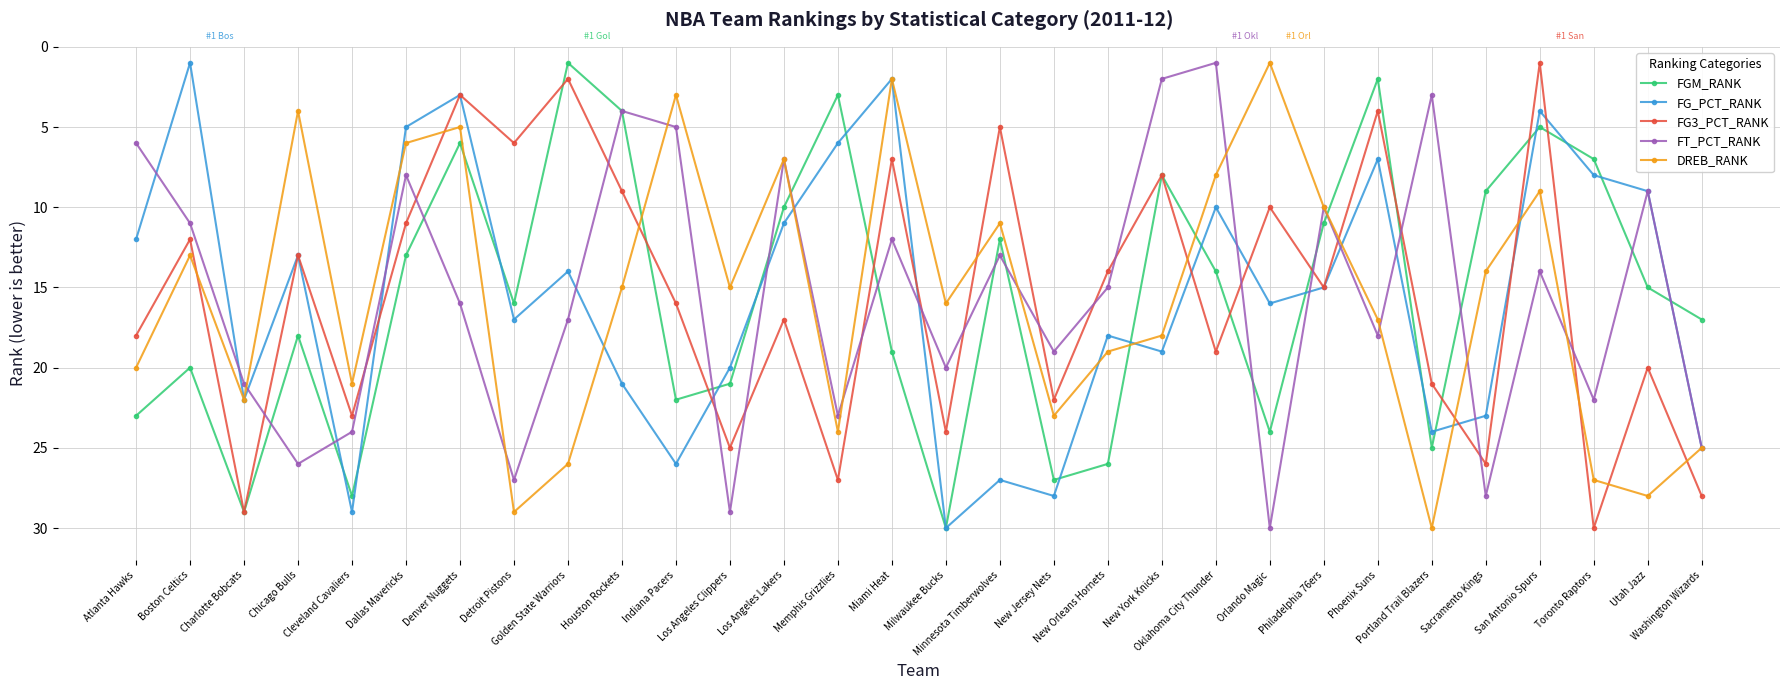

What is the maximum value shown in the chart?

30